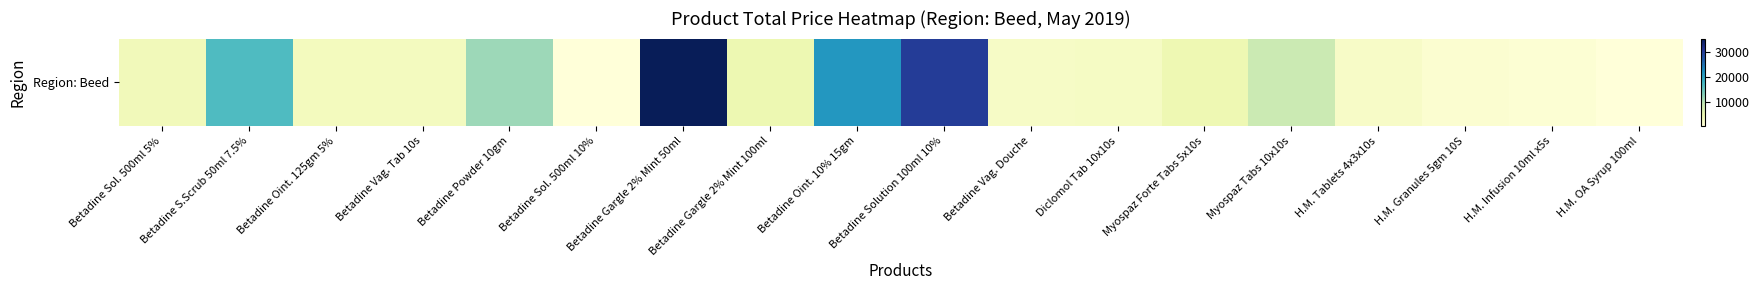

How many data points are less than 3645?

9